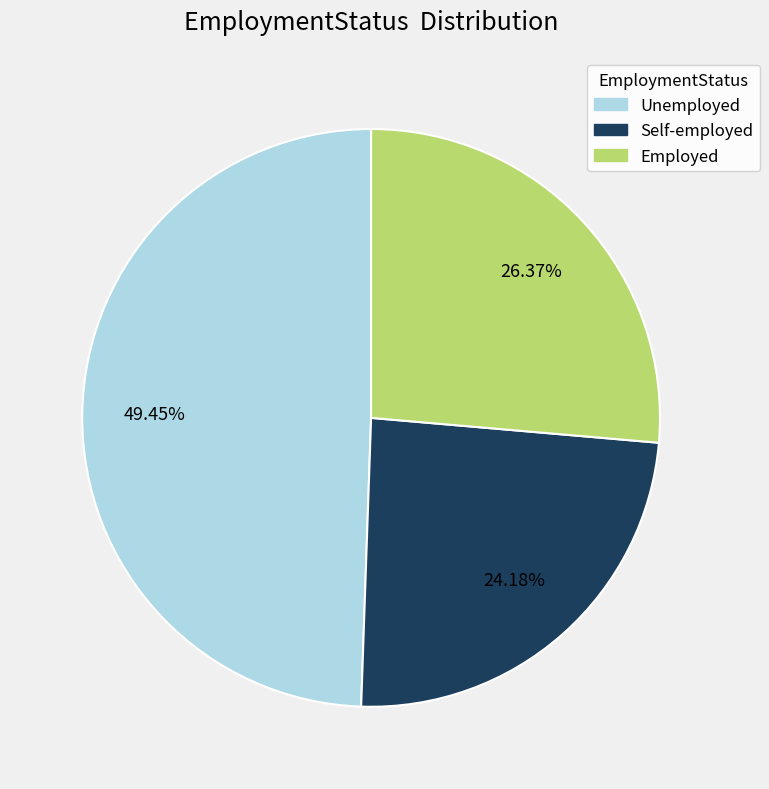

Is there a majority slice in this chart?

No